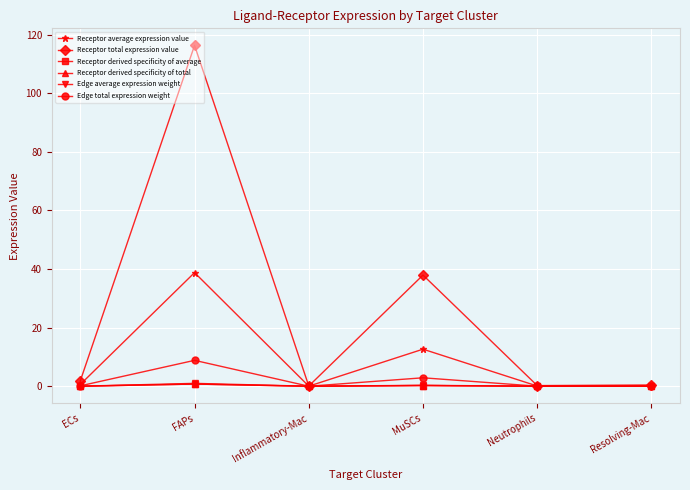

What is the label of the 3rd point from the right?

MuSCs